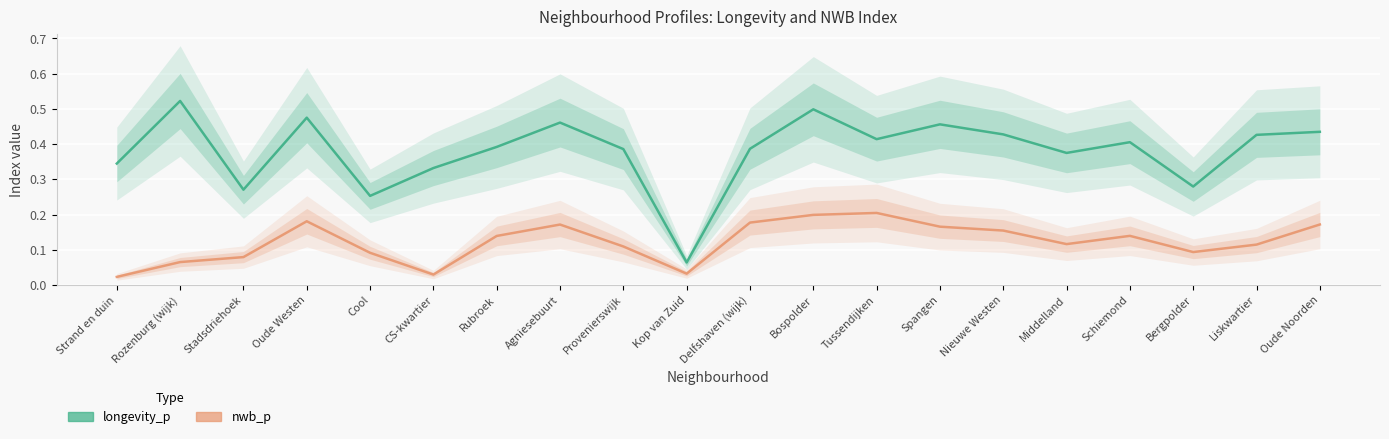

True or false: nwb_p and longevity_p intersect in this chart.

False